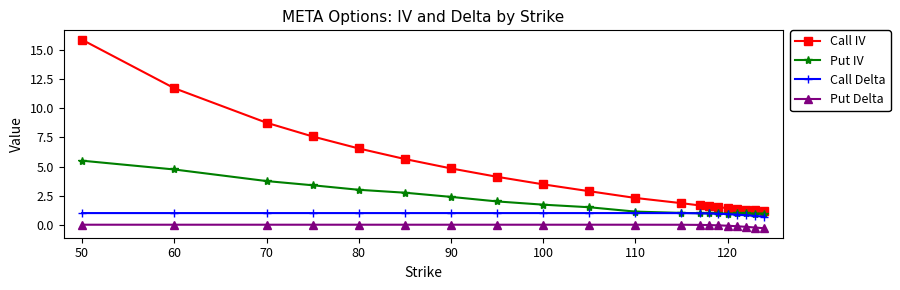

What is the value of the Call IV point at the 15th from the left?

1.5